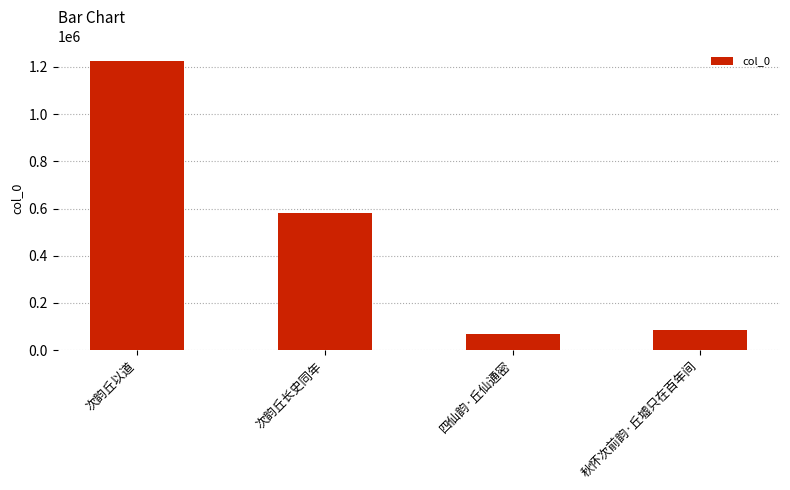

At which label is the value closest to 646845?

次韵丘长史同年